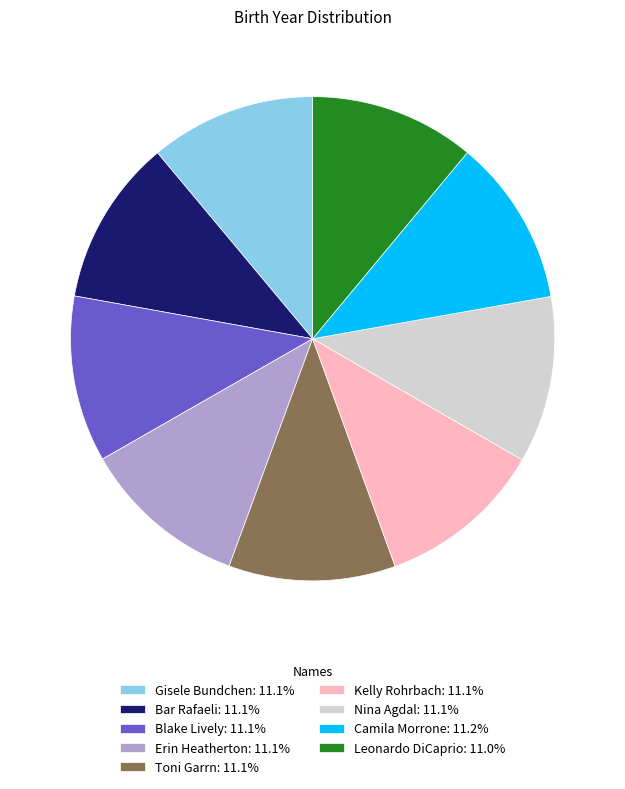

Is it true that Erin Heatherton is 26% of the pie?

False